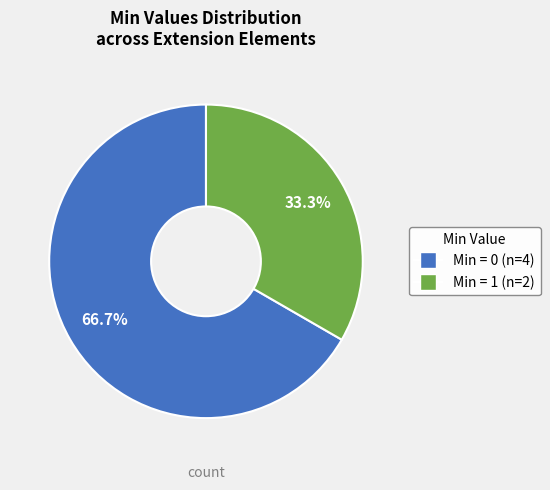

How many segments does this pie chart have?

2